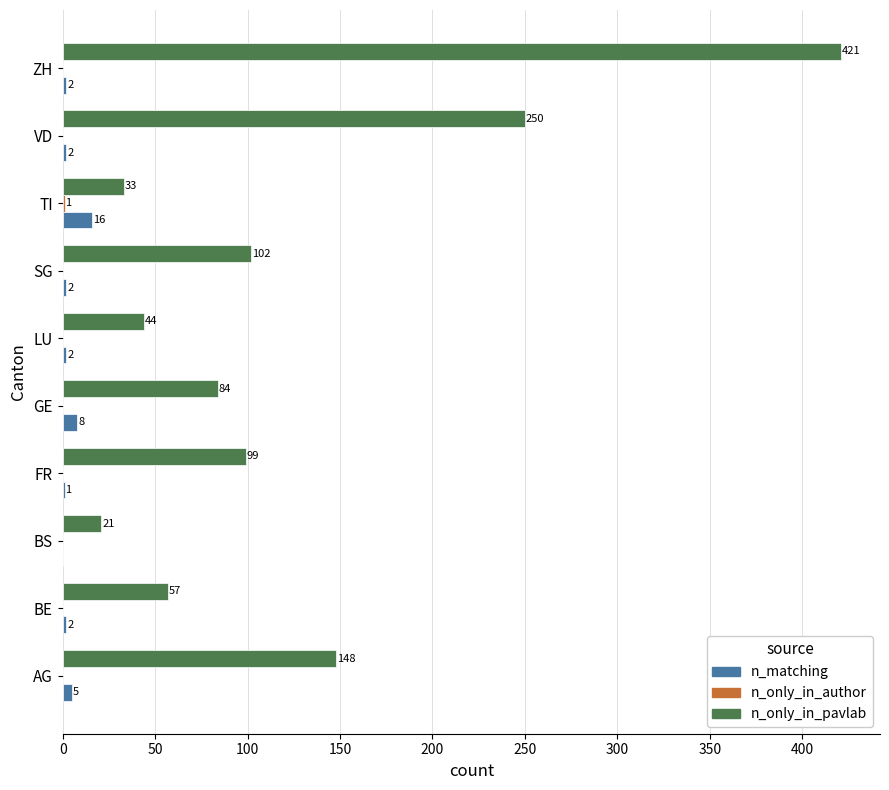

True or false: n_only_in_pavlab has a value of 102 at SG.

True